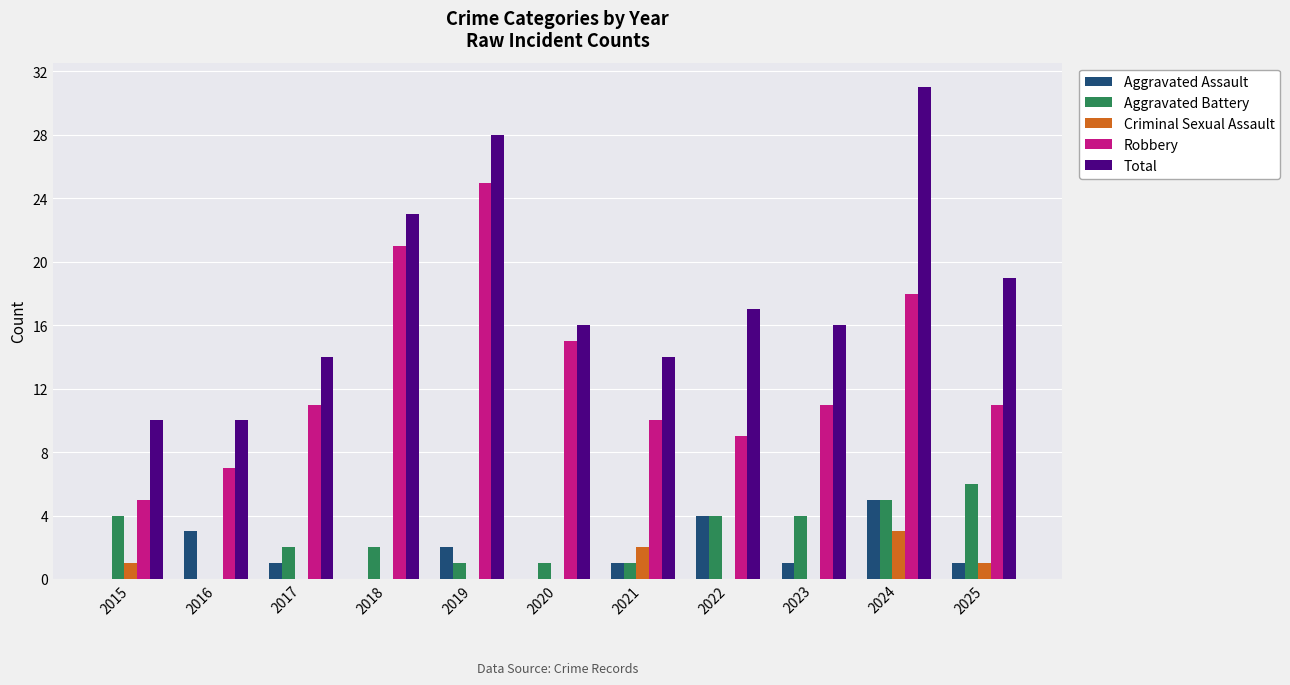

What is the sum of the Total values at 2024 and 2019?

59